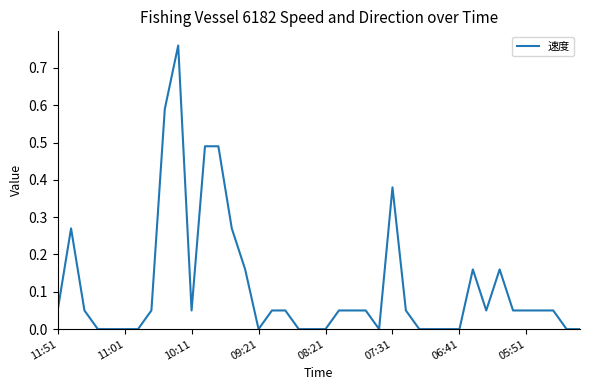

How many lines are shown in the chart?

1